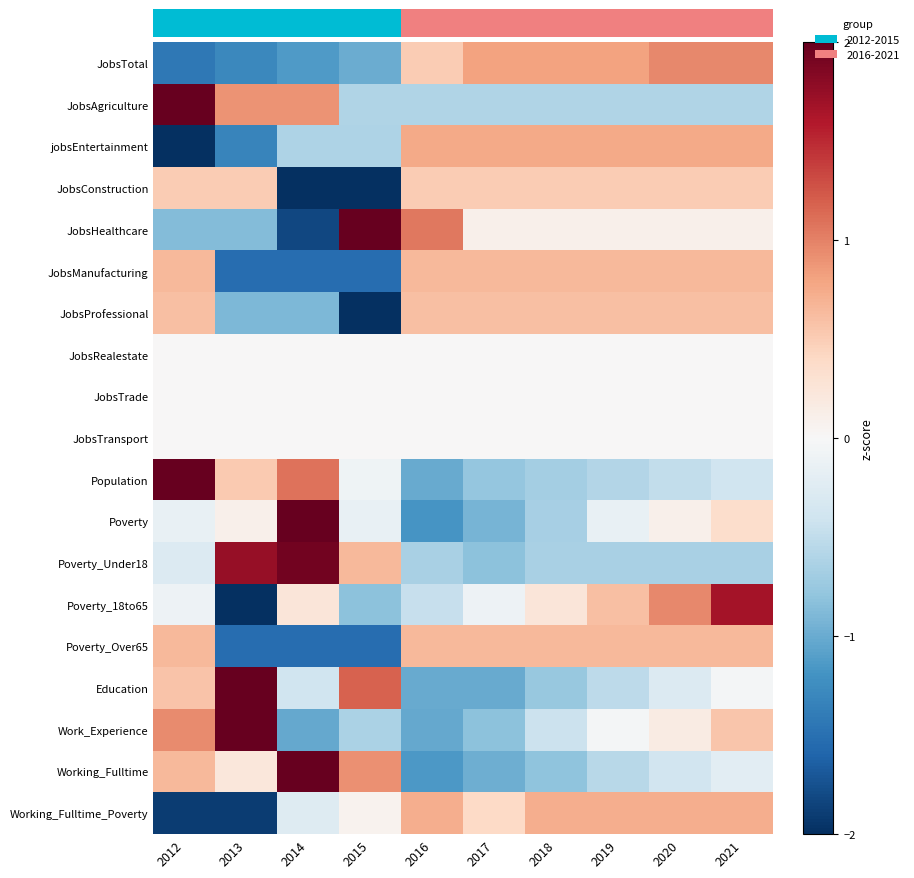

What is the total value across all series at 2015?

-6.5